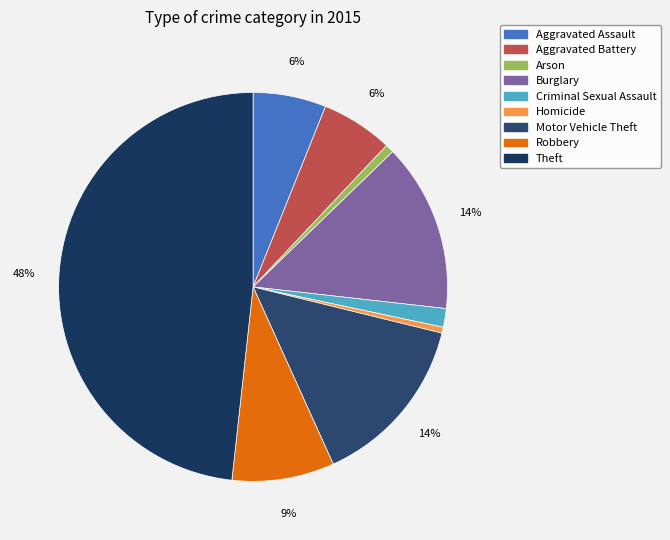

Rank the categories by value from highest to lowest.

Theft, Motor Vehicle Theft, Burglary, Robbery, Aggravated Assault, Aggravated Battery, Criminal Sexual Assault, Arson, Homicide